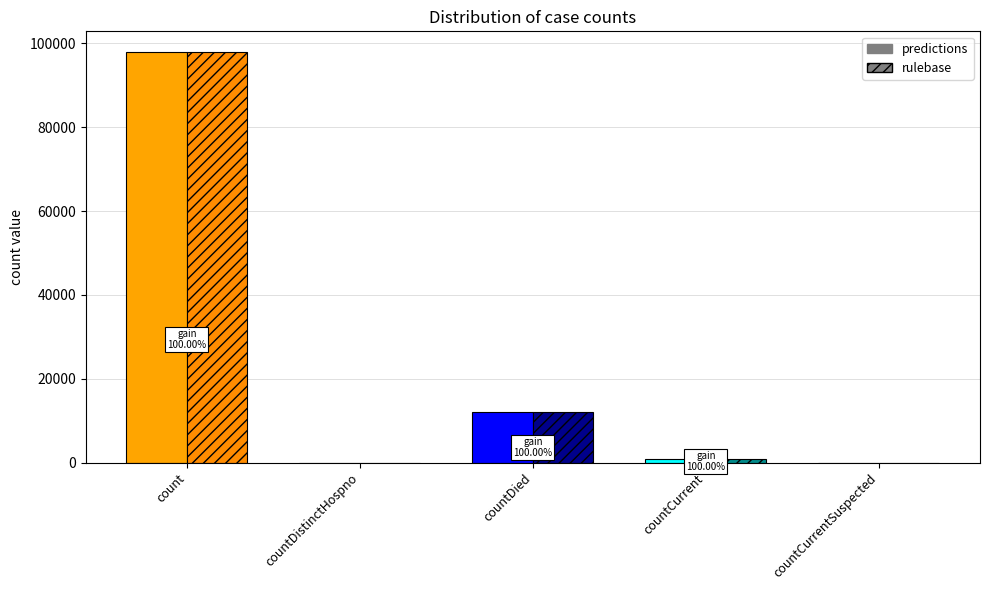

What is the difference between the rulebase values at countDied and count?

85886